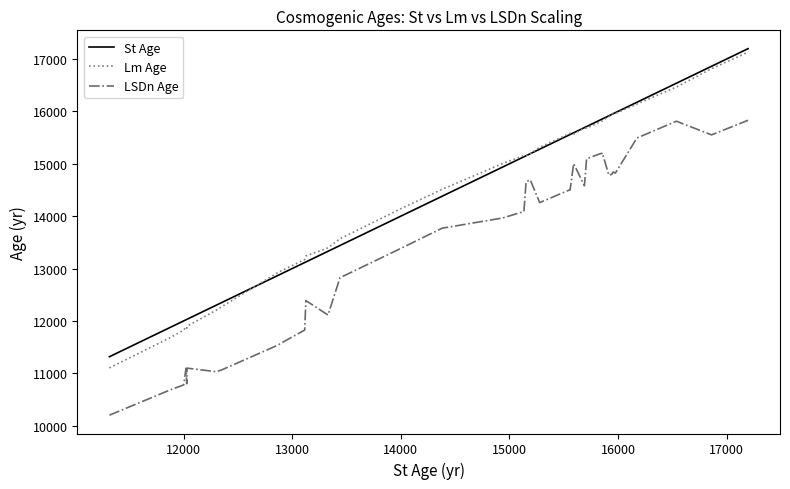

Which series has the largest range (max minus min)?

Lm Age